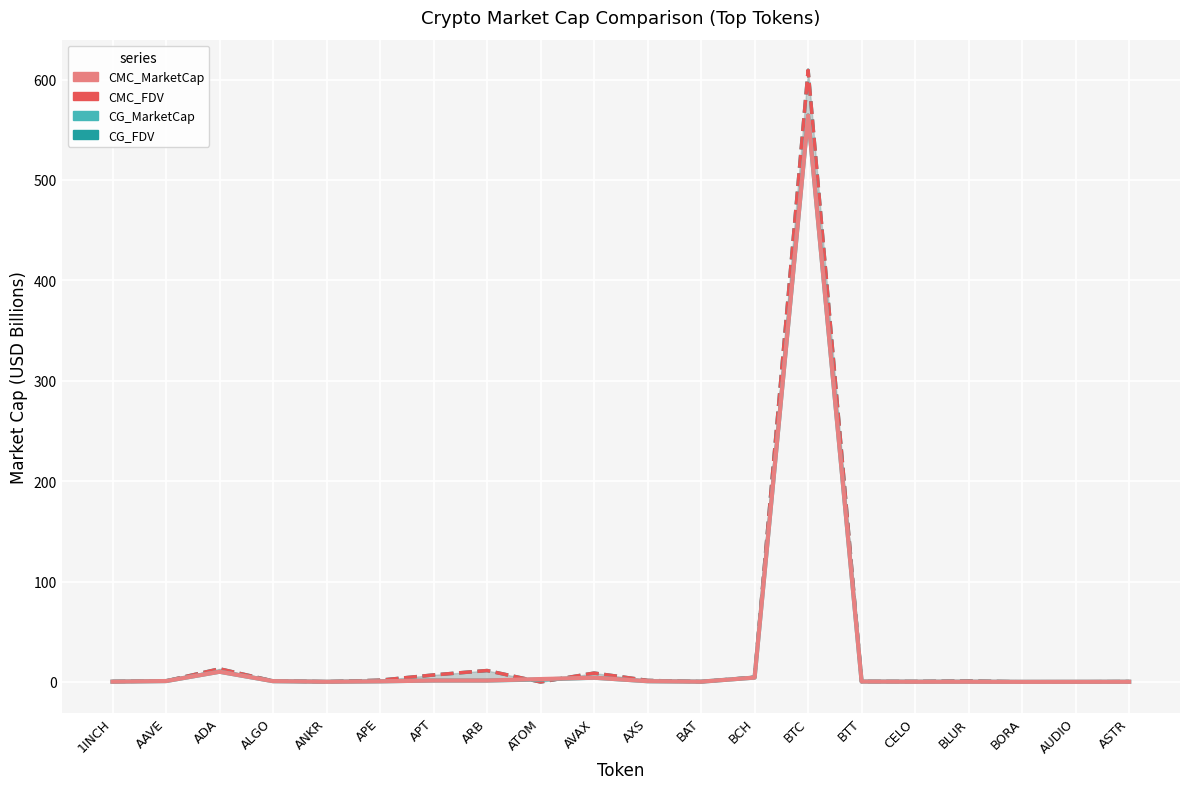

Is it true that CG_FDV equals 1.8 at APE?

True